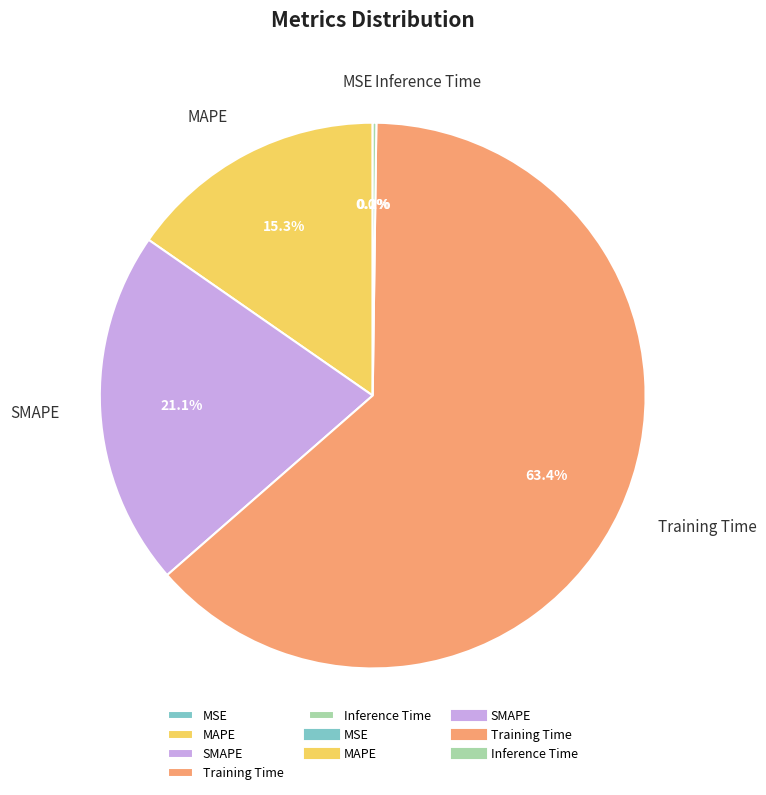

Which category has the biggest portion of the pie?

Training Time